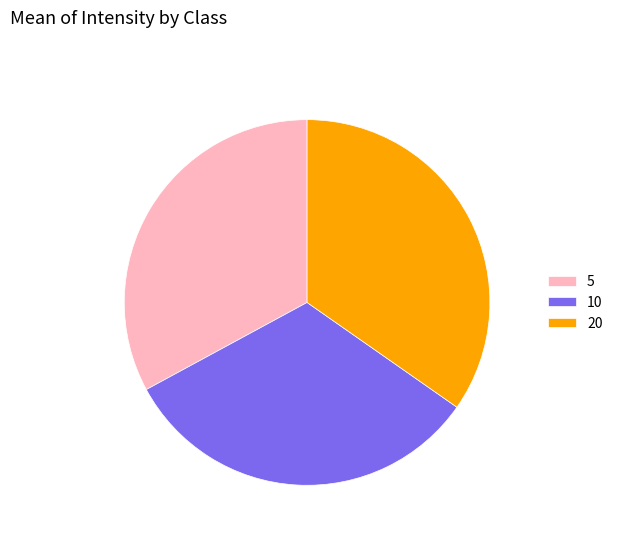

How many segments does this pie chart have?

3